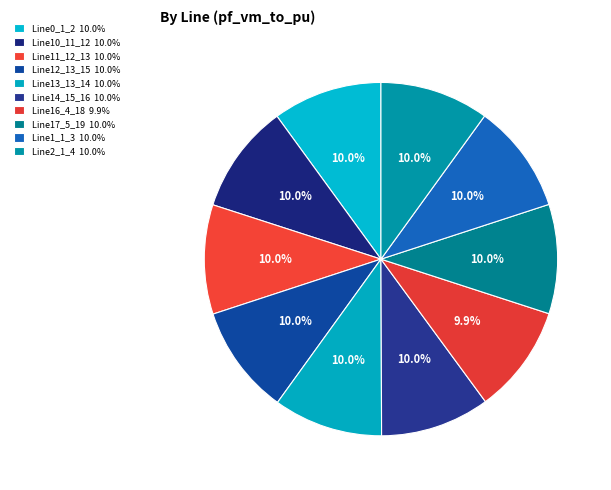

What percentage is the Line13_13_14 slice, to the nearest percent?

10%